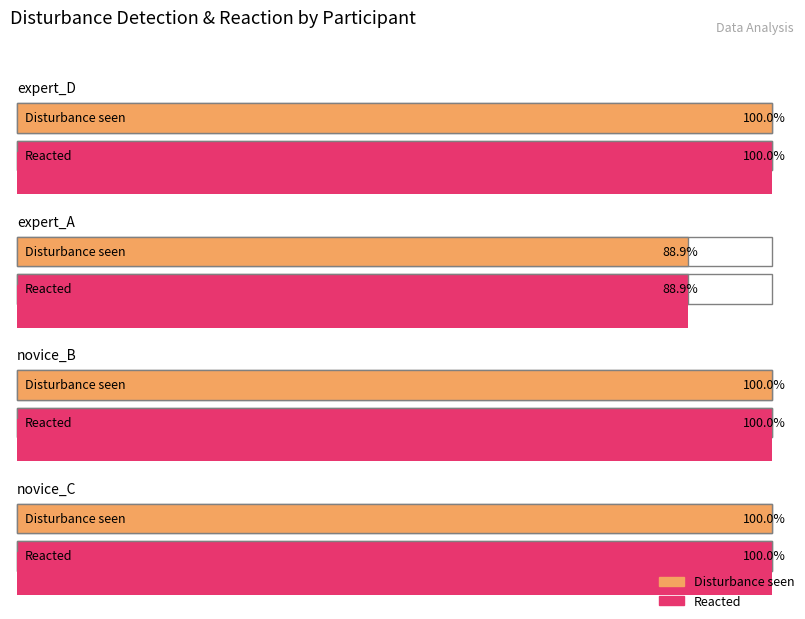

At which category does the chart reach its peak across all series?

expert_D